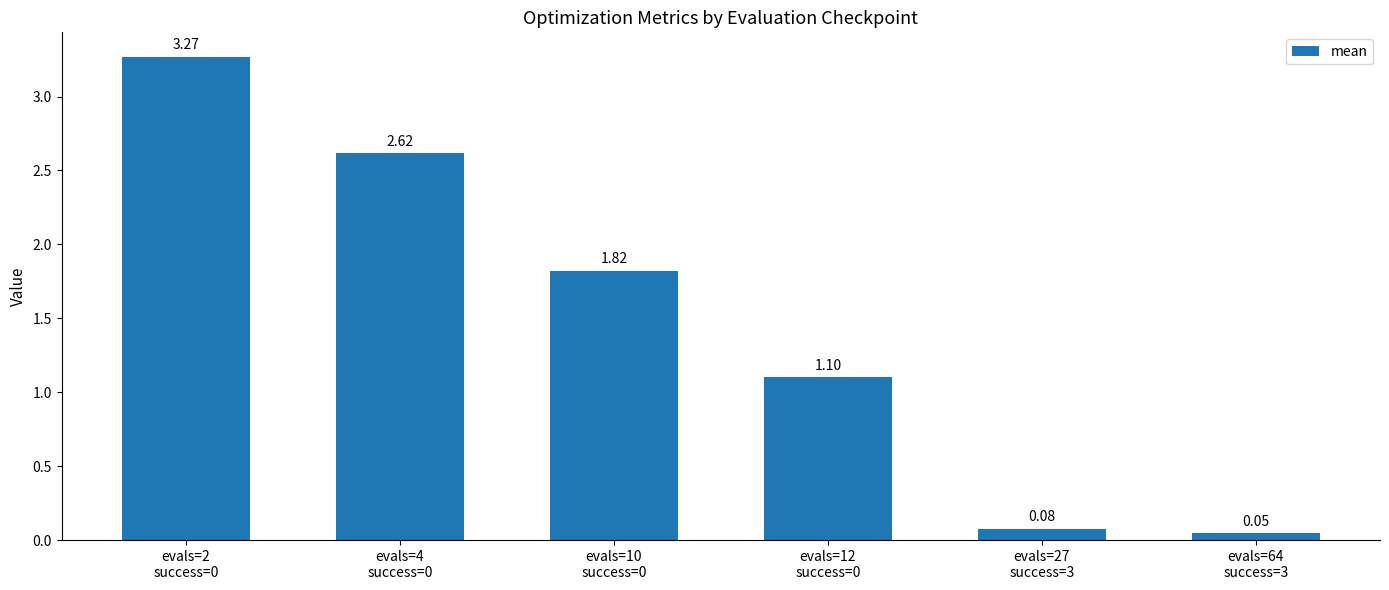

True or false: the data shows 3.6 at evals=4
success=0.

False